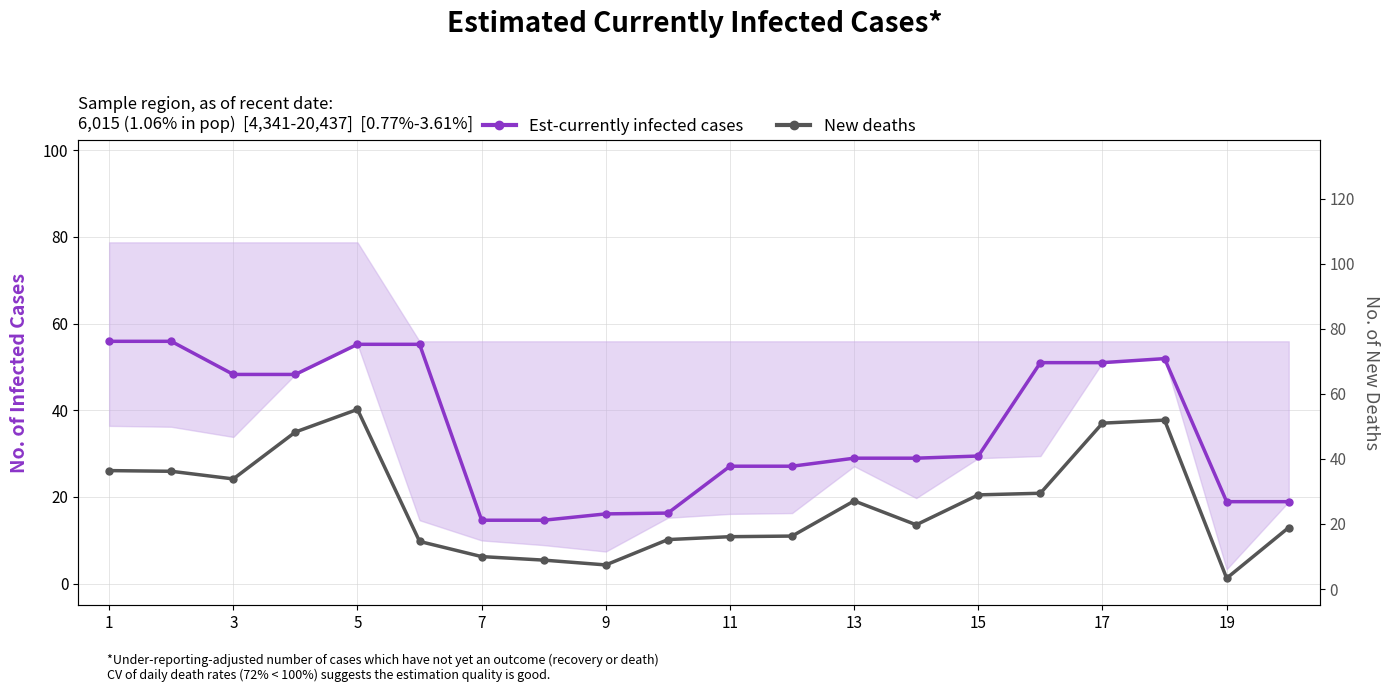

Does the chart have visible grid lines?

Yes